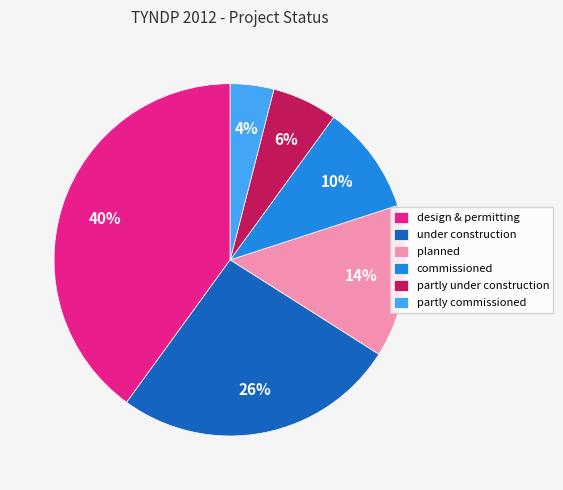

Approximately how many times larger is the value at commissioned compared to partly commissioned?

2.5